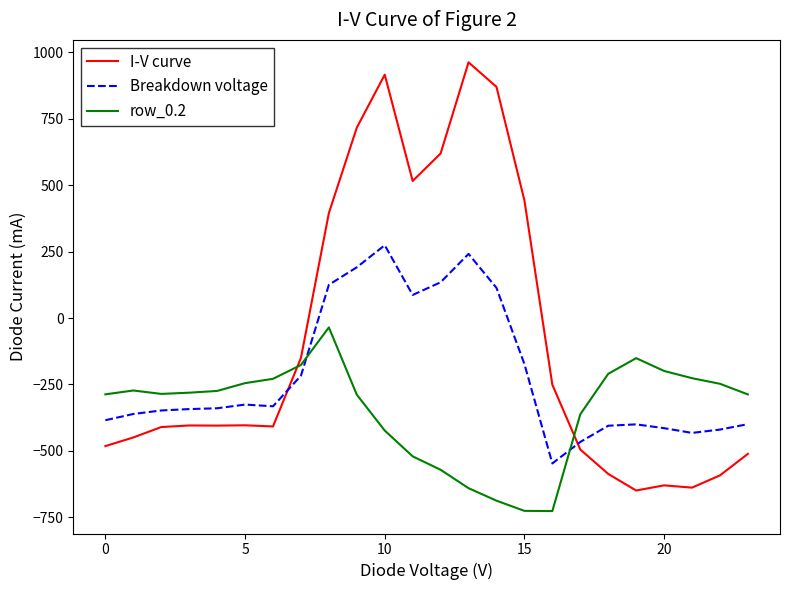

What is the minimum value for I-V curve?

-649.2